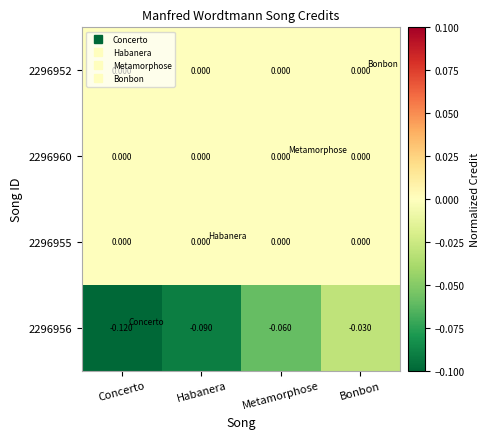

Which category has the lowest value in the 2296956 series?

Concerto